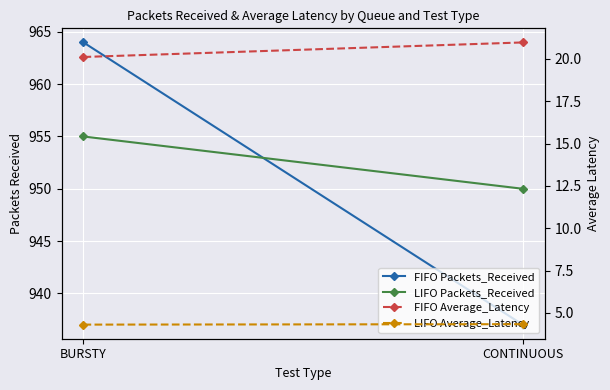

Reading left to right, transcribe all the data shown in this chart.

FIFO Packets_Received: 964.0	937.0
LIFO Packets_Received: 955.0	950.0
FIFO Average_Latency: 20.1	21.0
LIFO Average_Latency: 4.3	4.3